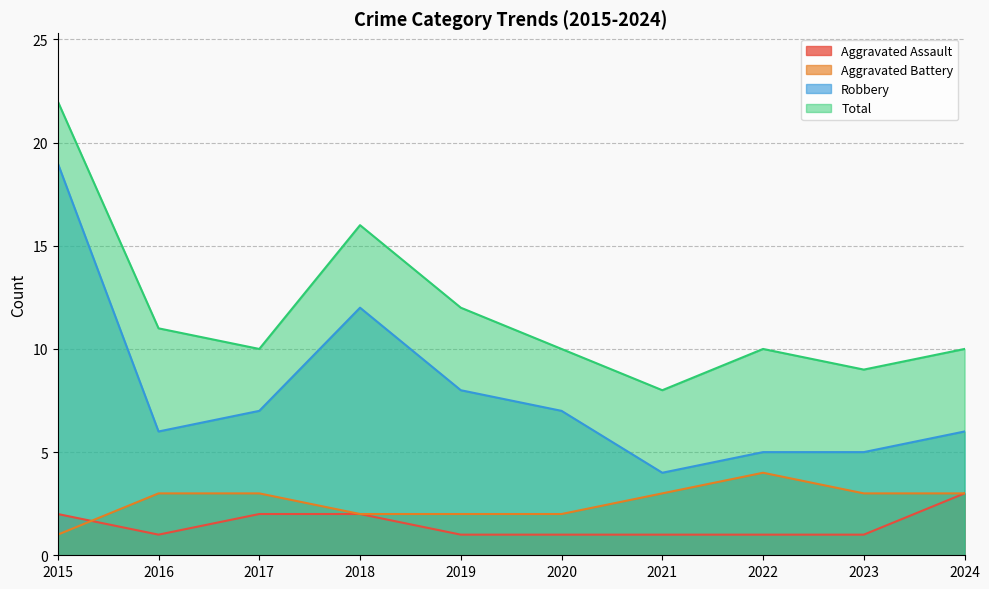

Reading left to right, list all the values displayed in this chart.

Aggravated Assault: 2015=2	2016=1	2017=2	2018=2	2019=1	2020=1	2021=1	2022=1	2023=1	2024=3
Aggravated Battery: 2015=1	2016=3	2017=3	2018=2	2019=2	2020=2	2021=3	2022=4	2023=3	2024=3
Robbery: 2015=19	2016=6	2017=7	2018=12	2019=8	2020=7	2021=4	2022=5	2023=5	2024=6
Total: 2015=22	2016=11	2017=10	2018=16	2019=12	2020=10	2021=8	2022=10	2023=9	2024=10